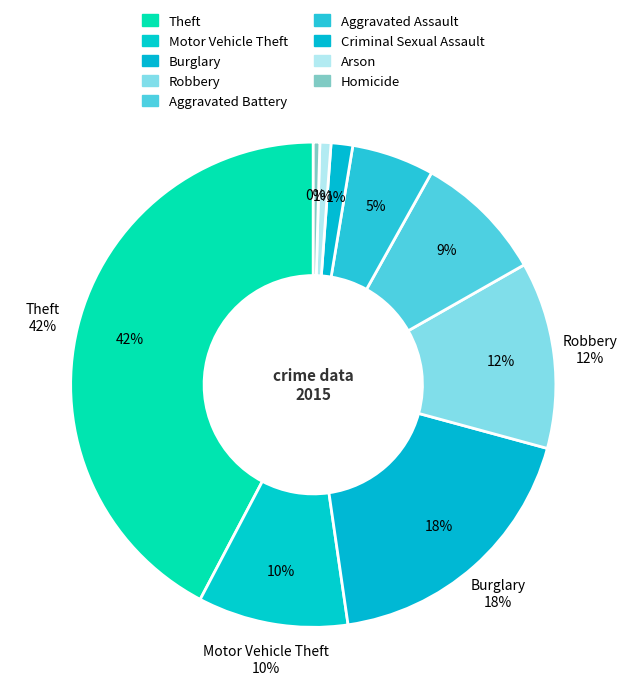

What is the ratio of the value at Theft to the value at Aggravated Assault?

7.7